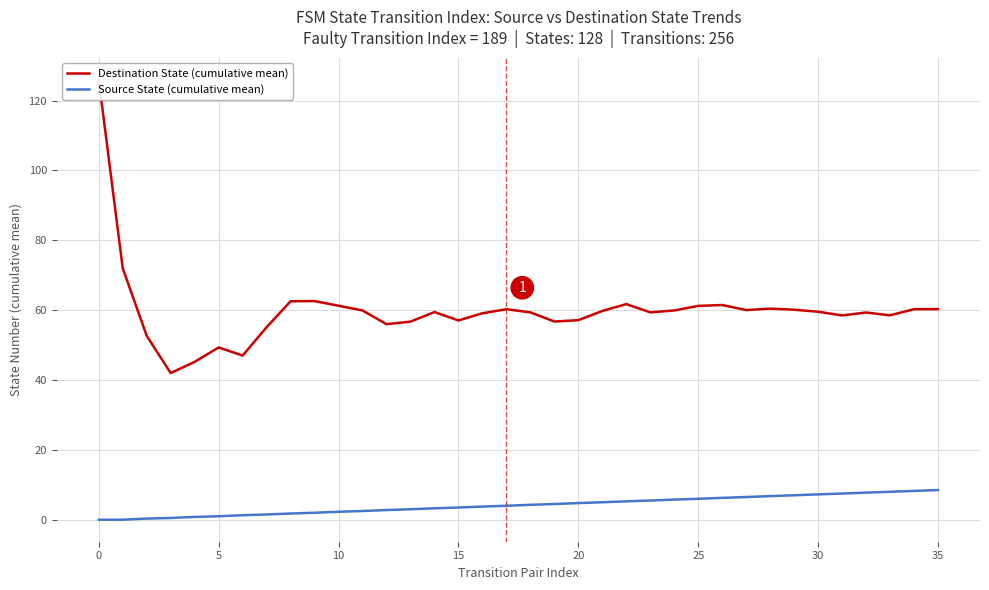

What is the label of the 18th point from the right?

18